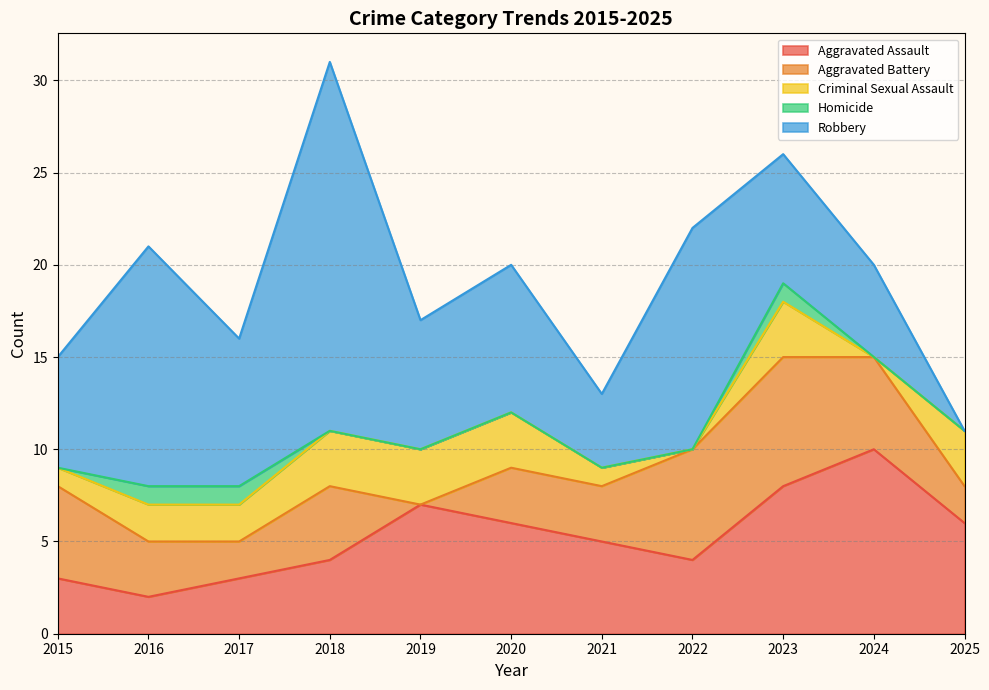

True or false: Robbery has a value of 4 at 2019.

False